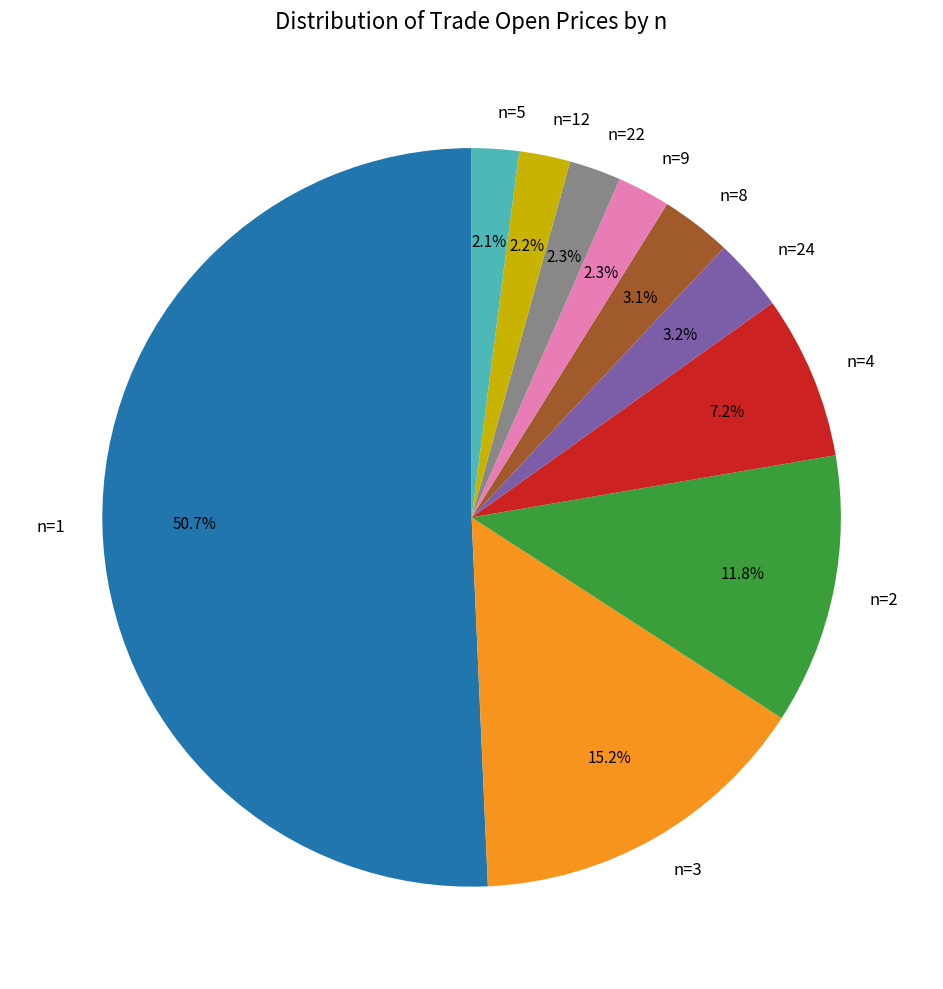

Is the sum of n=3 and n=24 greater than half?

No